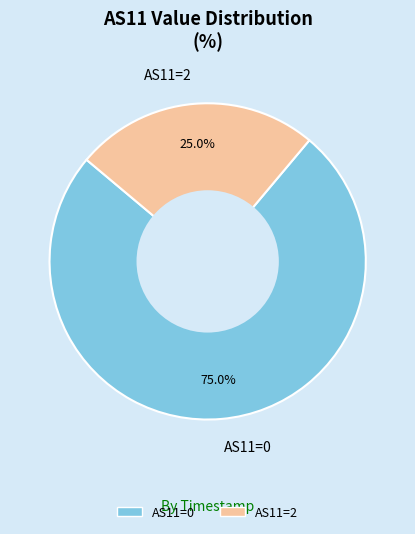

Is the sum of AS11=2 and AS11=0 greater than half?

Yes